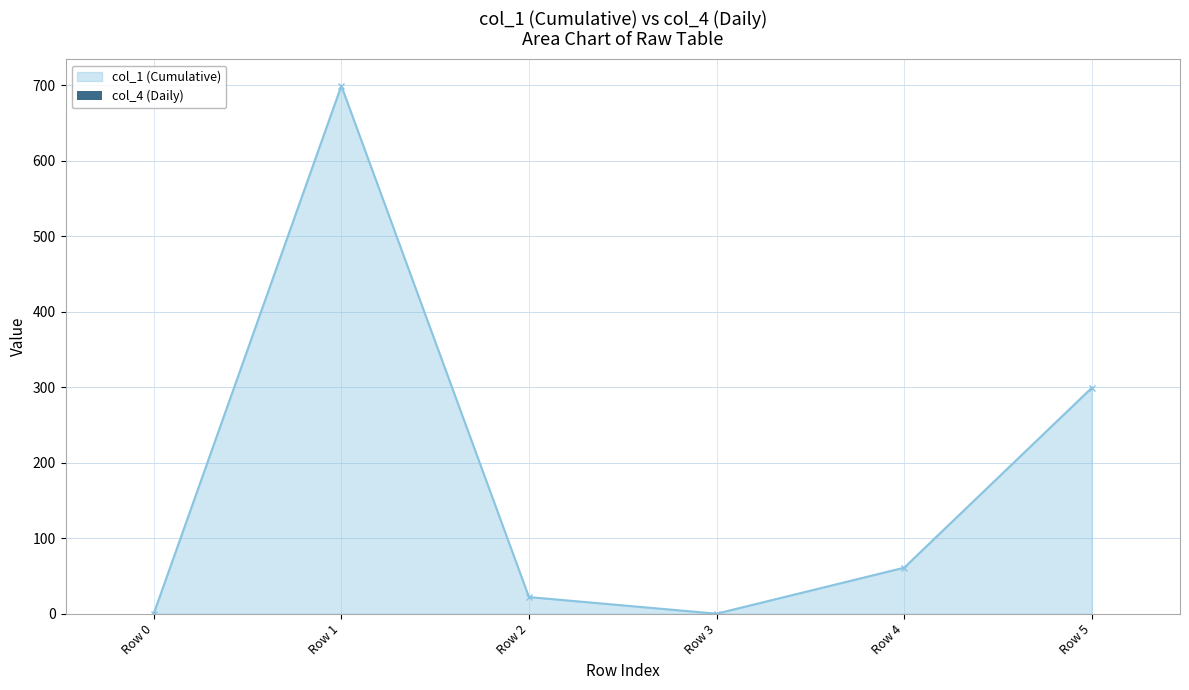

What is the difference between the values at Row 5 and Row 1?

399.9